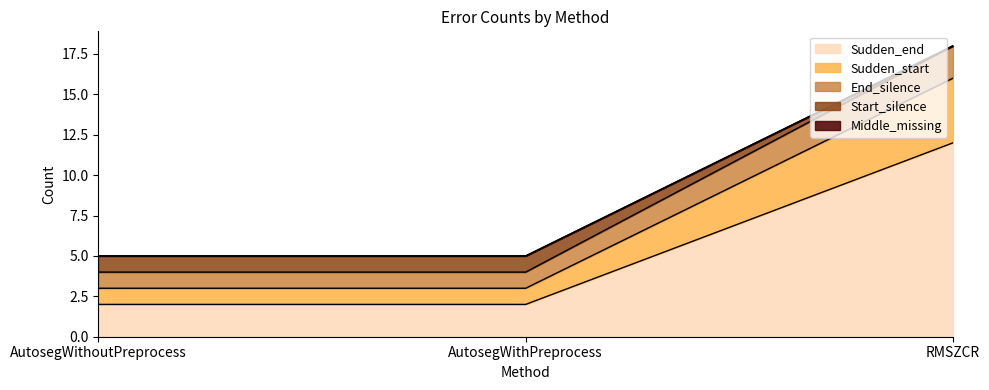

At which label does Sudden_end reach its peak?

RMSZCR